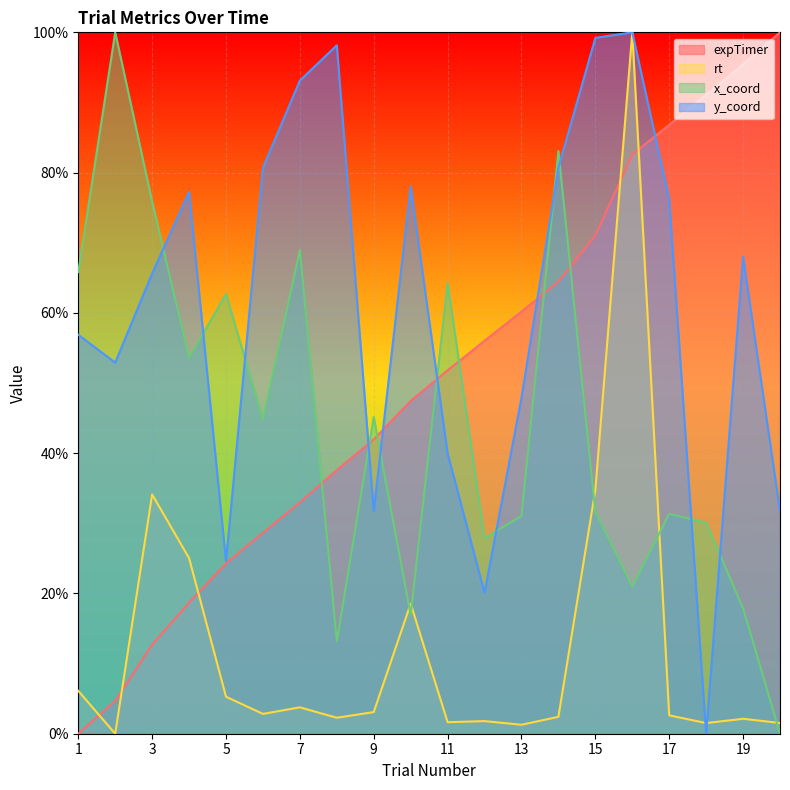

Is the value of y_coord at 5 greater than the value of expTimer at 18?

No